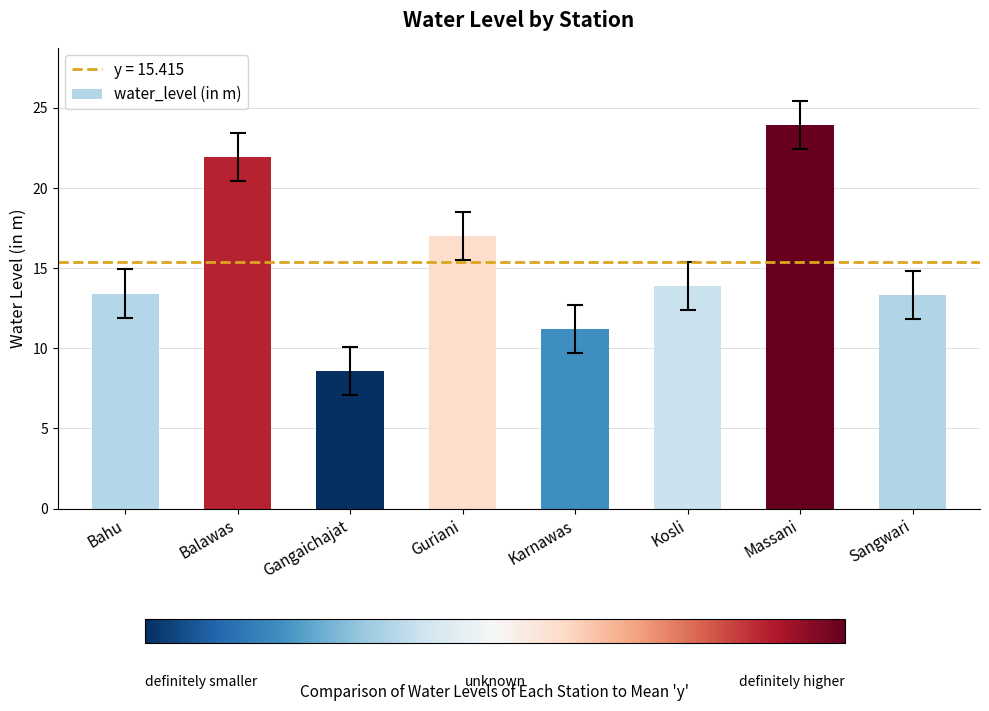

Approximately how many times larger is the value at Balawas compared to Bahu?

1.6